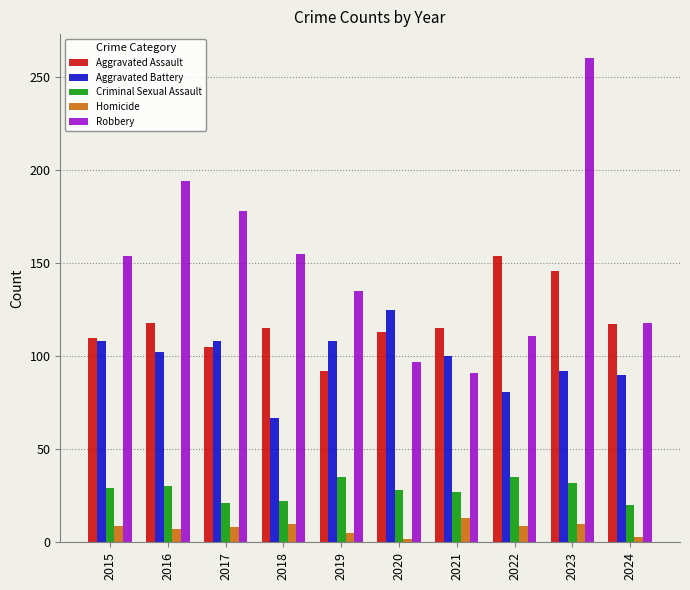

Where is Robbery nearest to the value 175?

2017